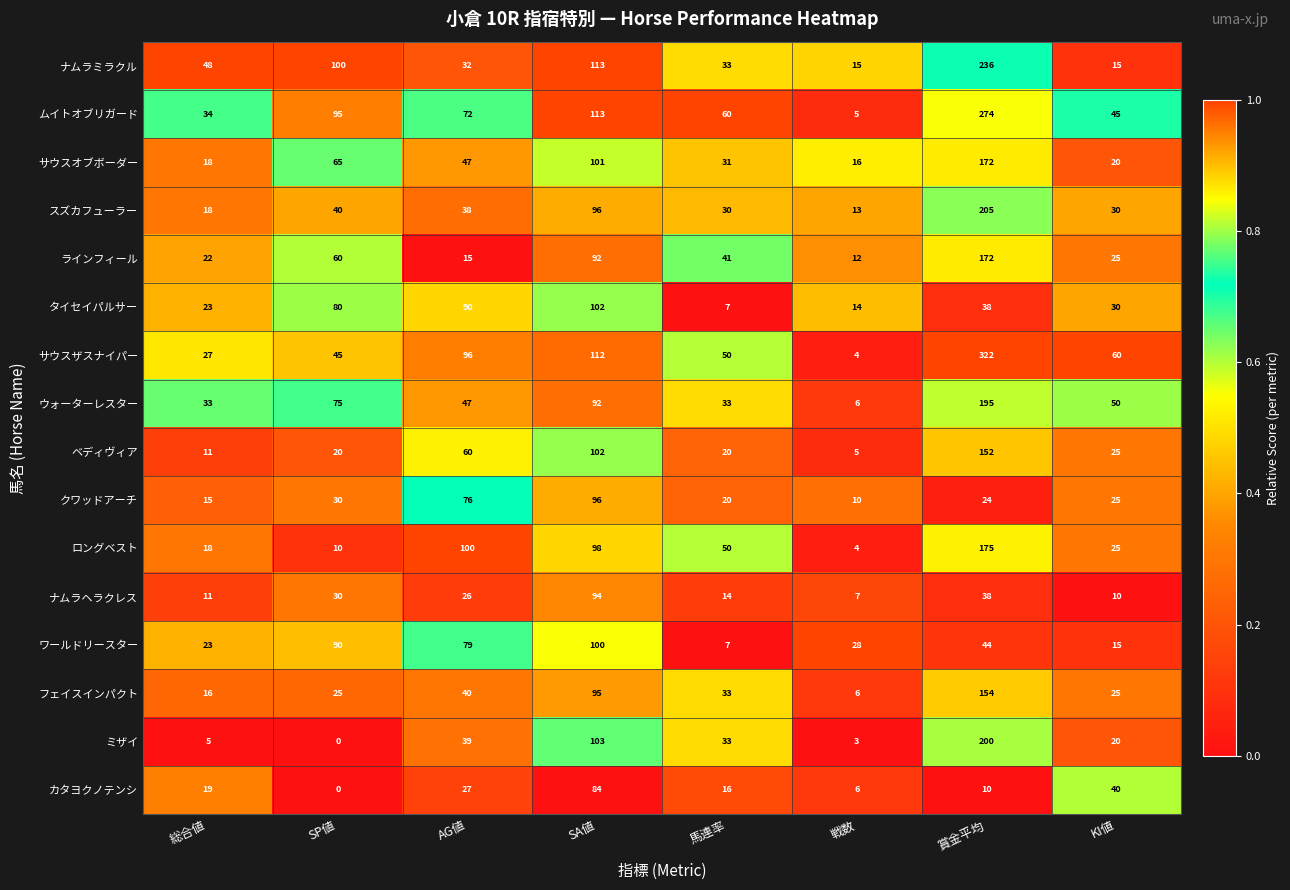

How many series are shown in this chart?

16